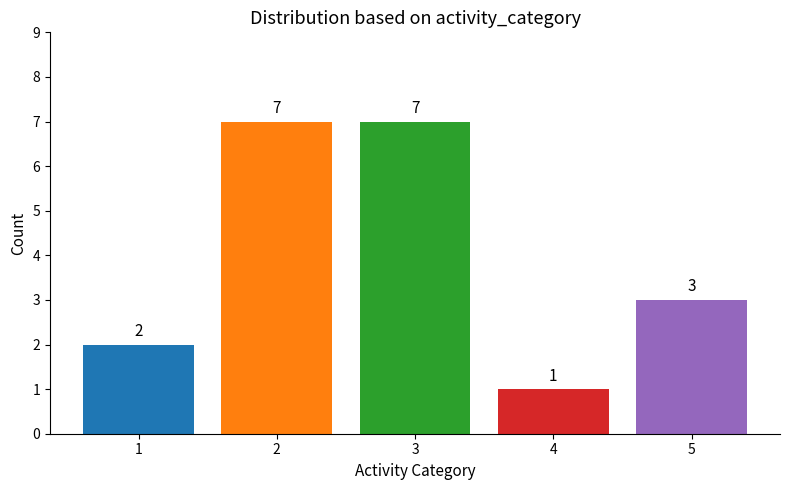

What is the greatest value displayed?

7